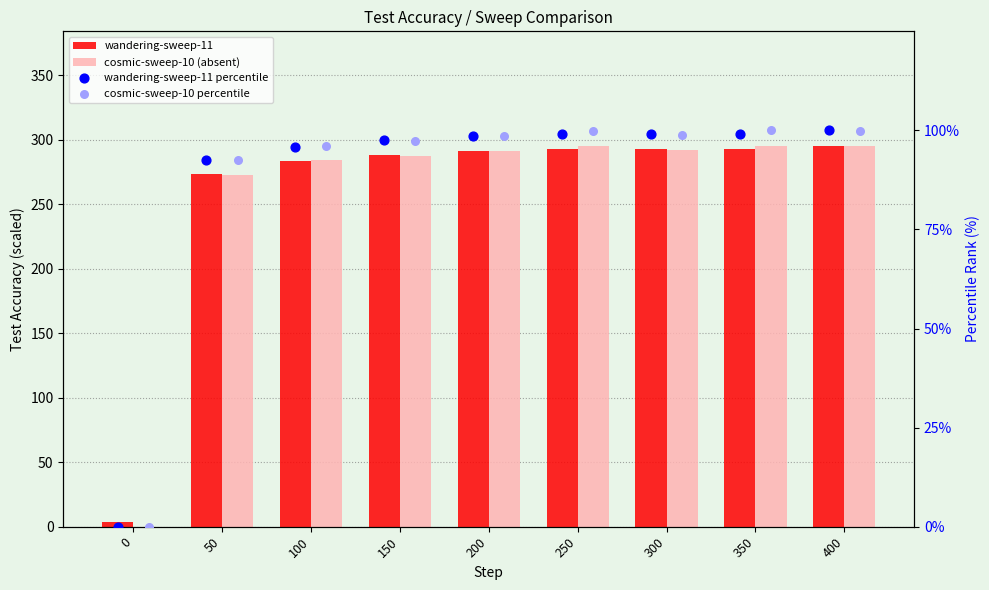

At how many categories does at least one series exceed 33?

8